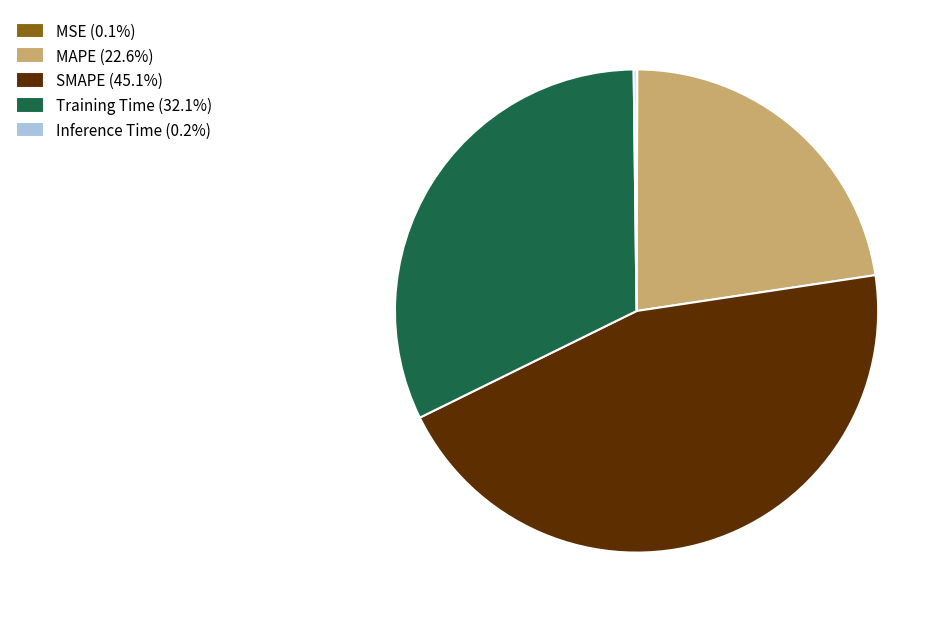

Approximately how many times larger is the value at Training Time (32.1%) compared to SMAPE (45.1%)?

0.7